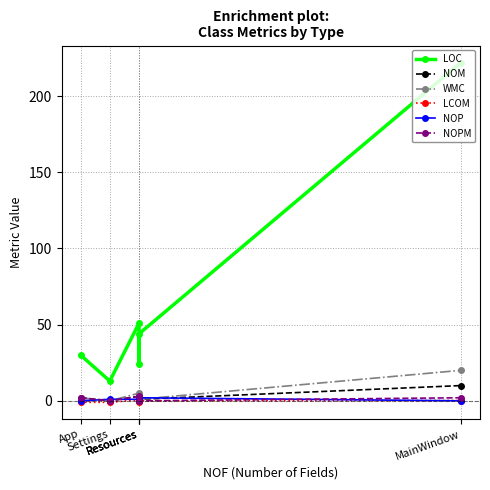

What is the difference between the LOC values at Settings and Resources?

38.0